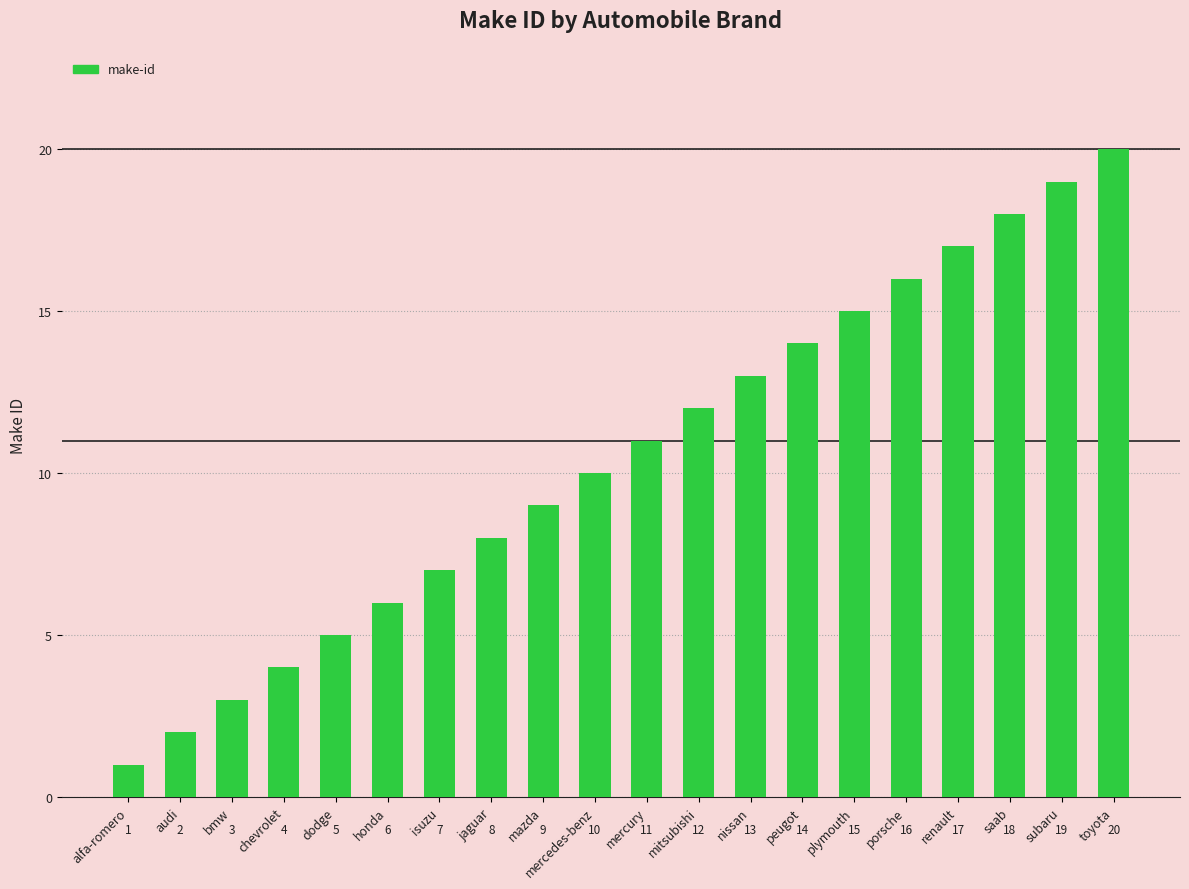

The value at audi is 2. True or false?

True